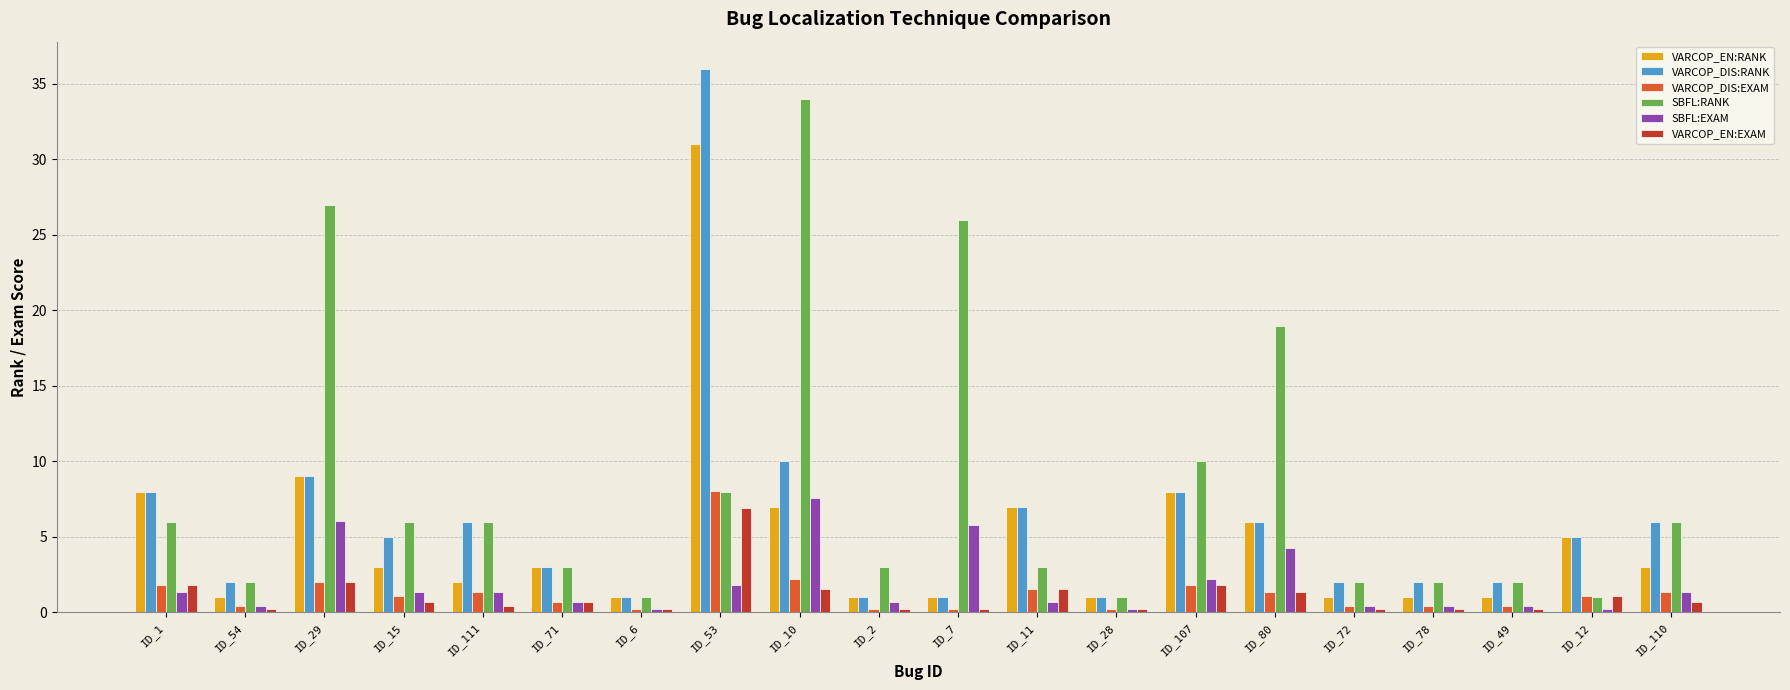

True or false: VARCOP_EN:RANK has a value of 9.0 at ID_29.

True